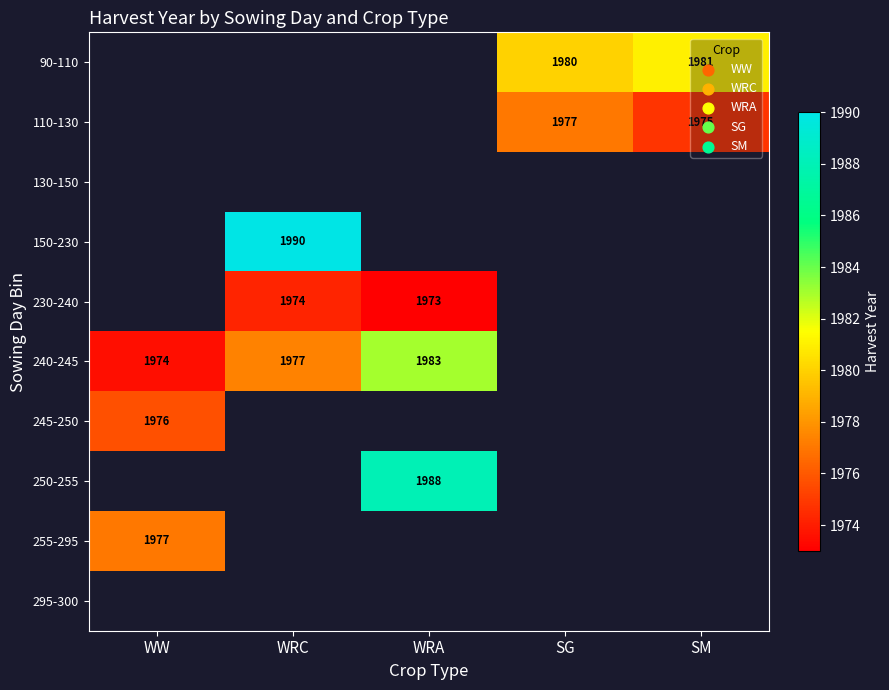

The 110-130 series shows 1977 at SG. True or false?

True